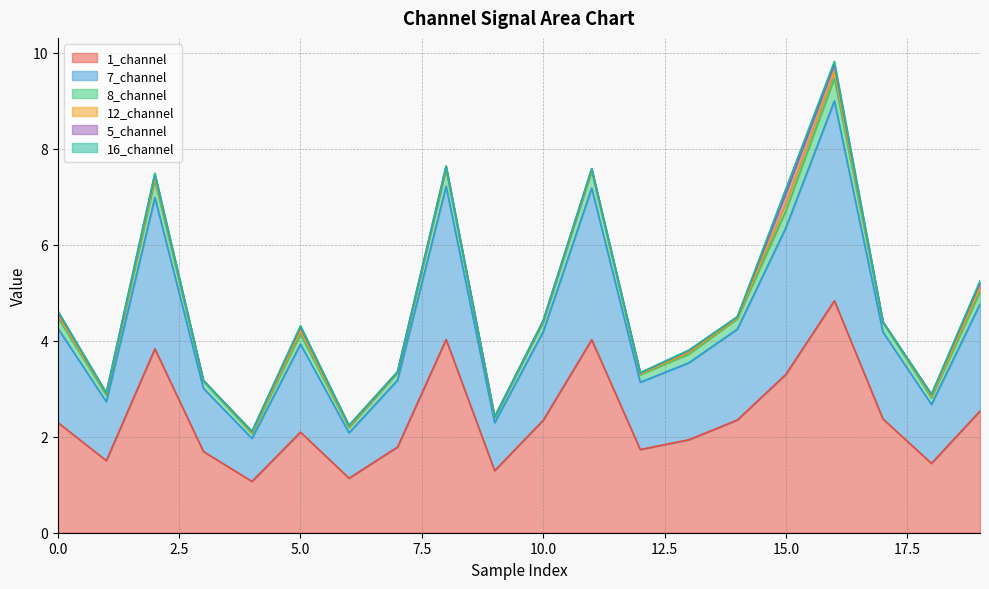

What is the highest value of the 1_channel series?

4.8